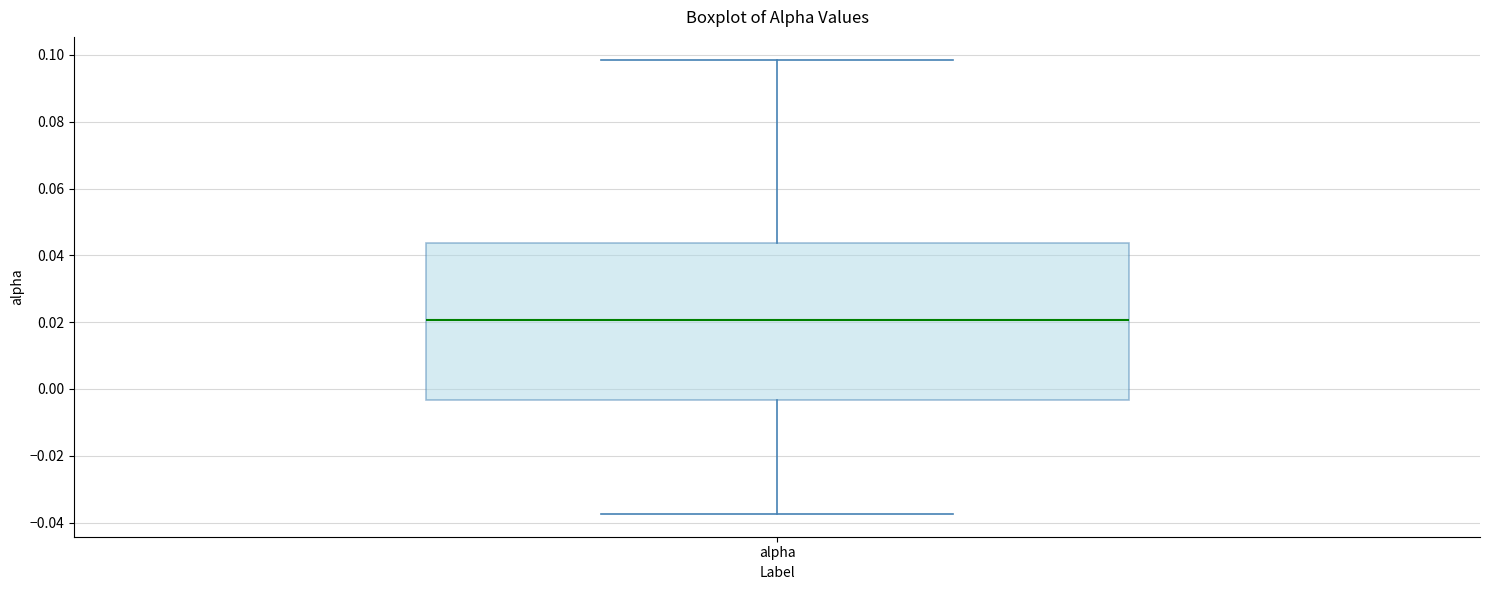

Read this box plot against the y-axis: the position of the median line, the range covered by the box, and the ends of both whiskers. The values are not printed on the chart, so give them approximately, as read against the axis.

median 0.020, box -0.004 to 0.044, whiskers -0.038 to 0.098